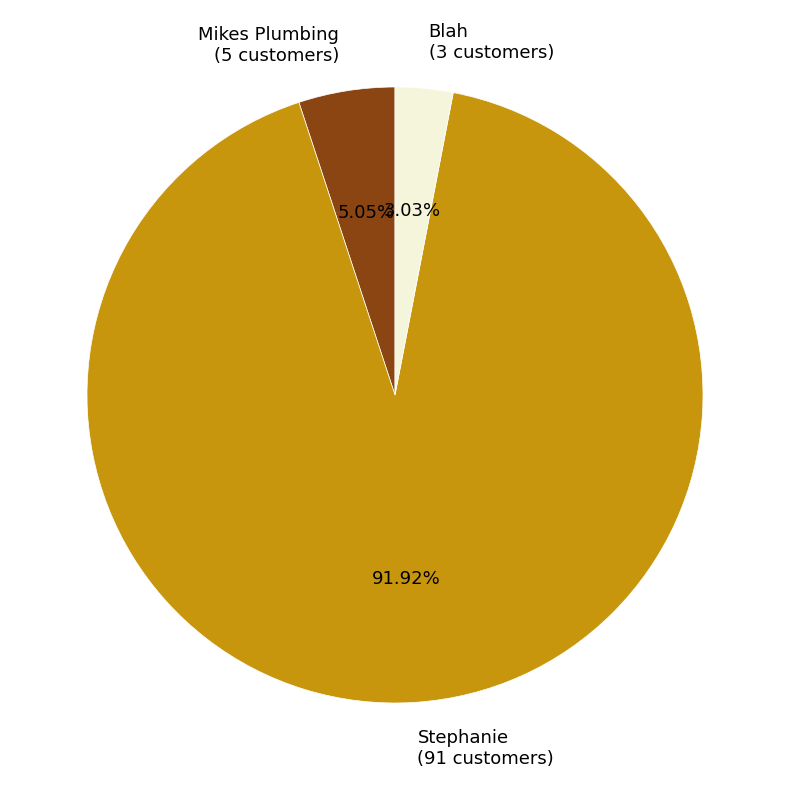

What is the largest slice in the pie chart?

Stephanie